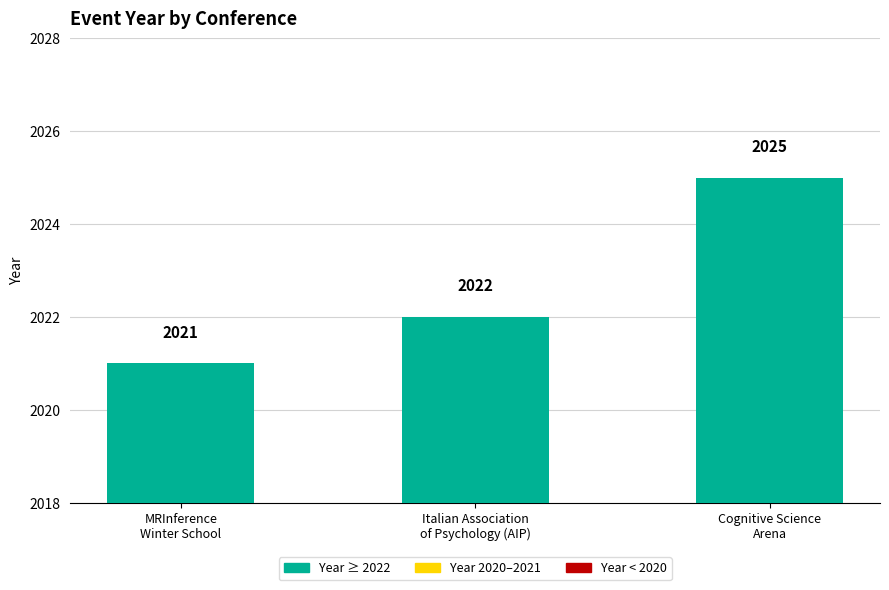

Count the values in the range 2021 to 2025.

3